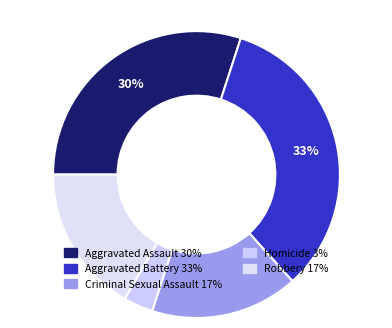

To the nearest percent, what is the difference between the largest and smallest slice percentages?

30%